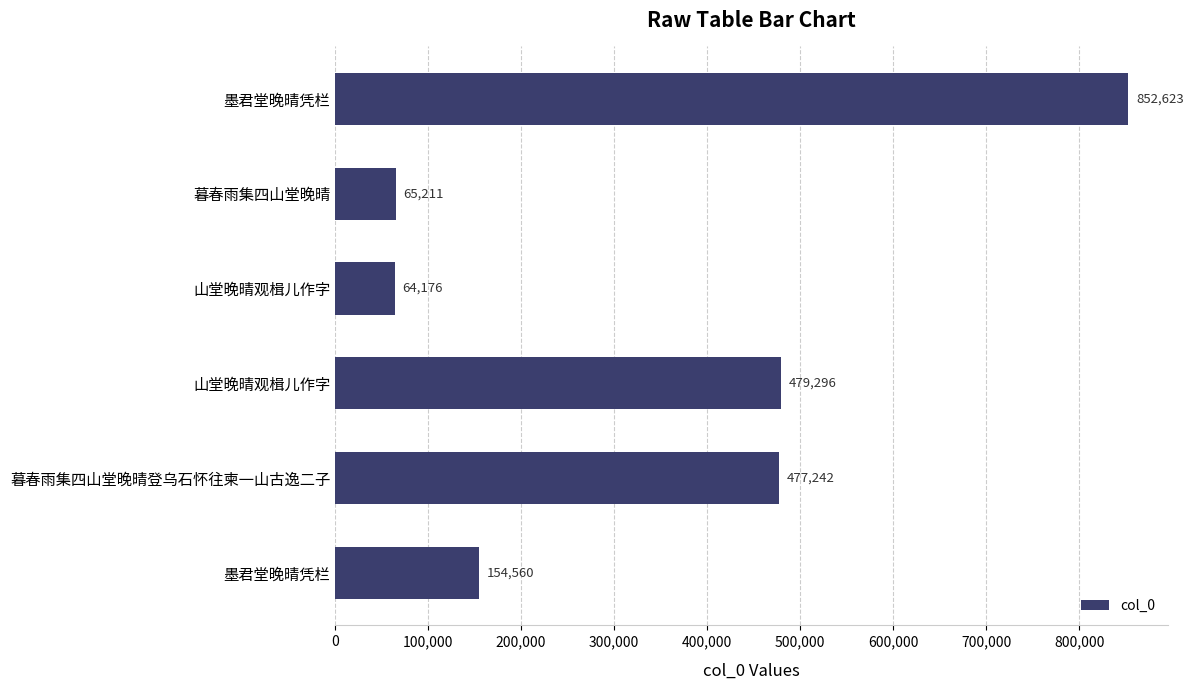

Are the bars horizontal?

Yes